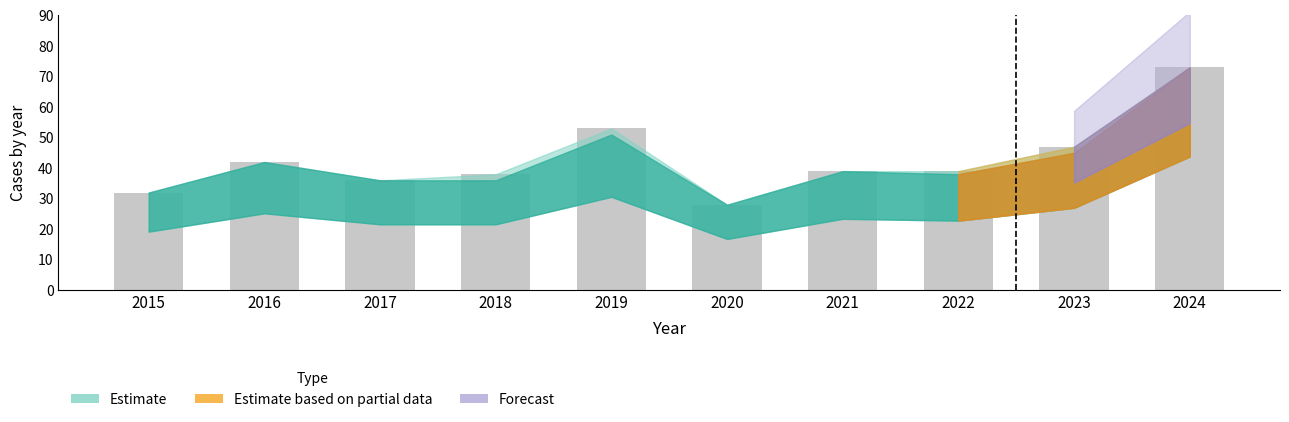

What is the average value?

43